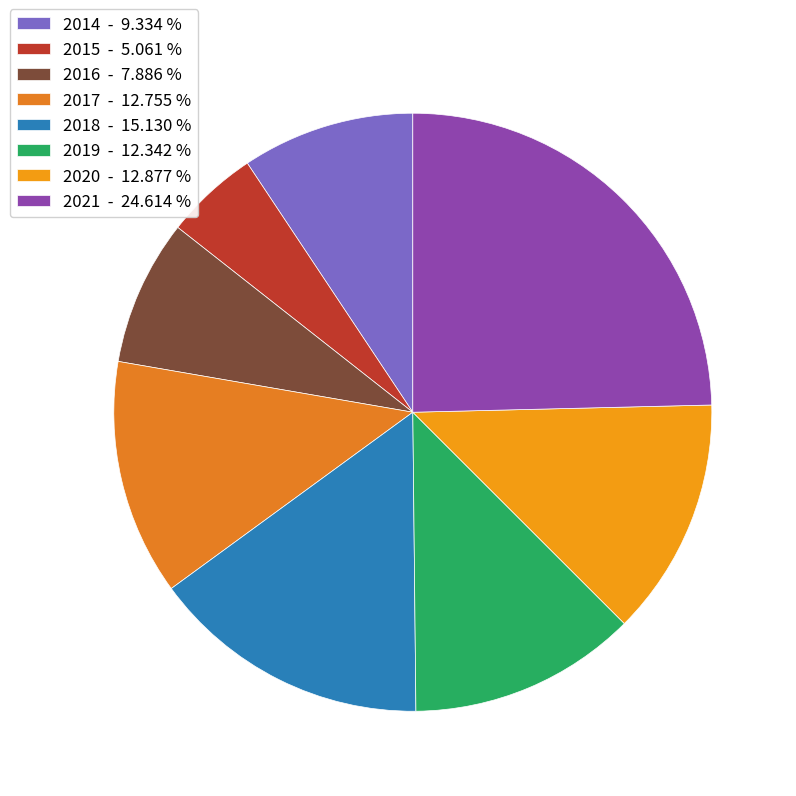

The 2014 slice represents 9% of the pie. True or false?

True